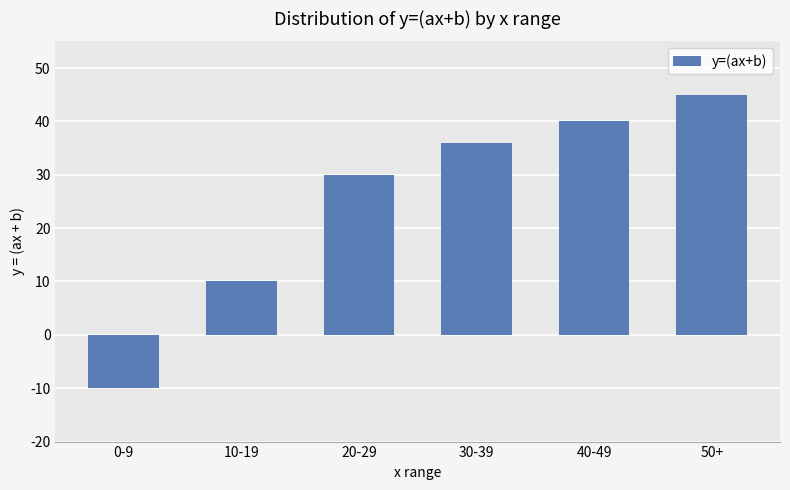

What is the change in value from 30-39 to 50+?

+9